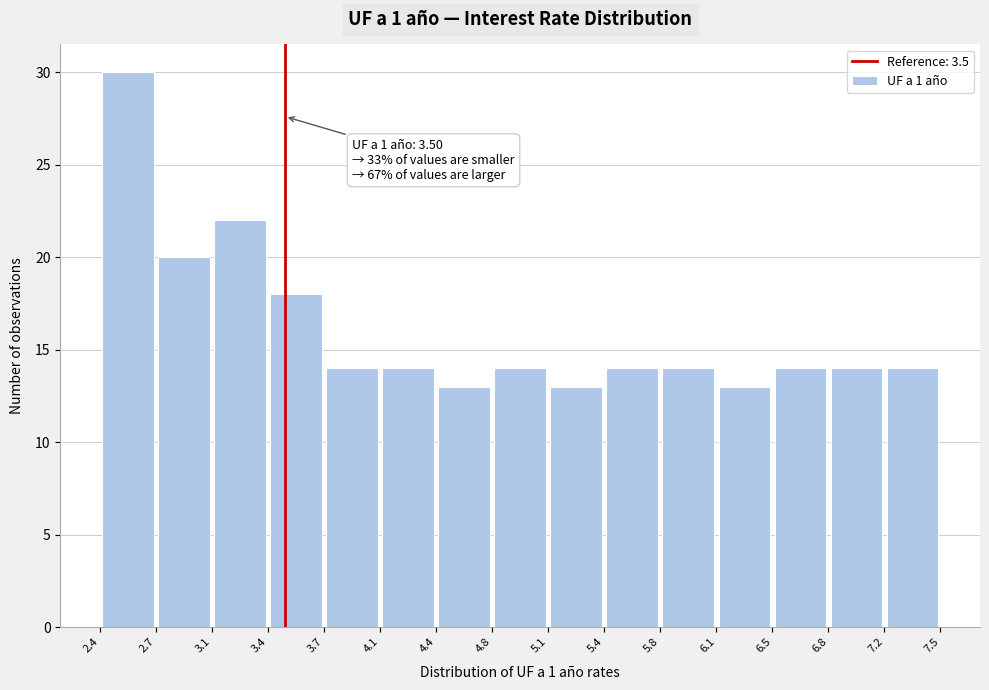

Which range on the x-axis has the tallest bar?

2.4 to 2.7